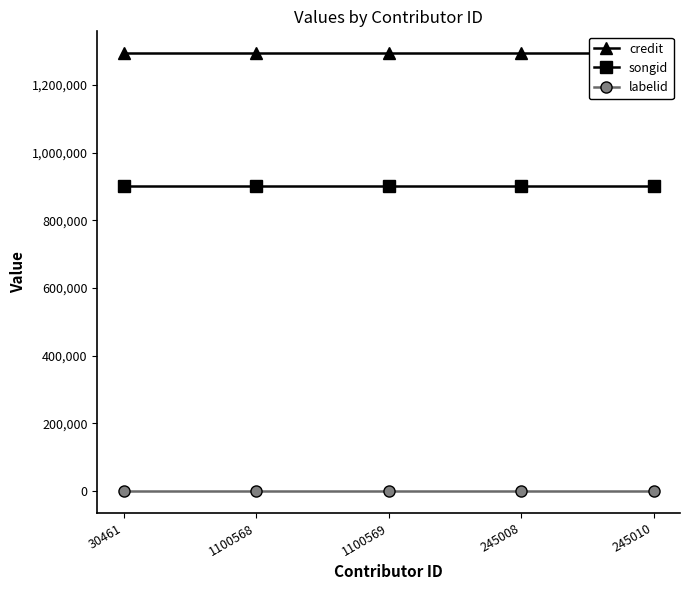

The value of credit at 30461 is 1293760. True or false?

True